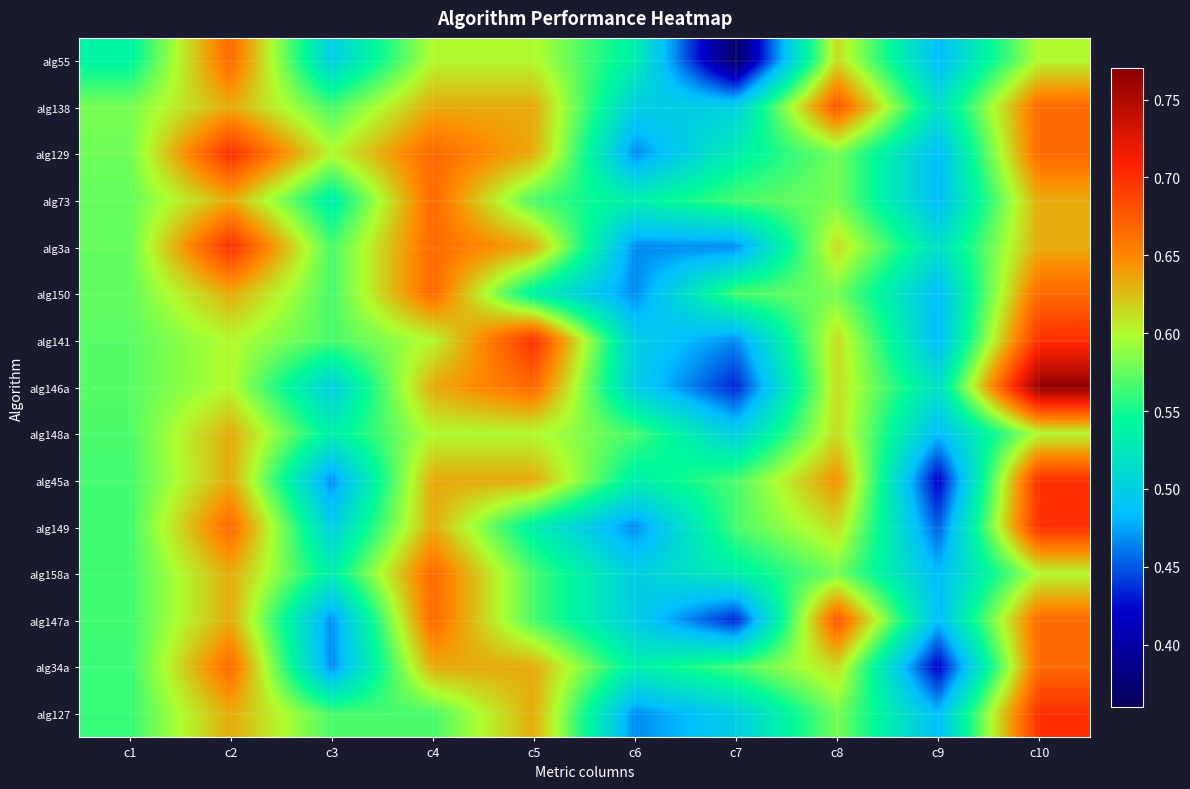

Rank the series at c3 from lowest to highest value.

alg45a, alg147a, alg34a, alg55, alg146a, alg149, alg73, alg148a, alg158a, alg138, alg3a, alg150, alg141, alg127, alg129